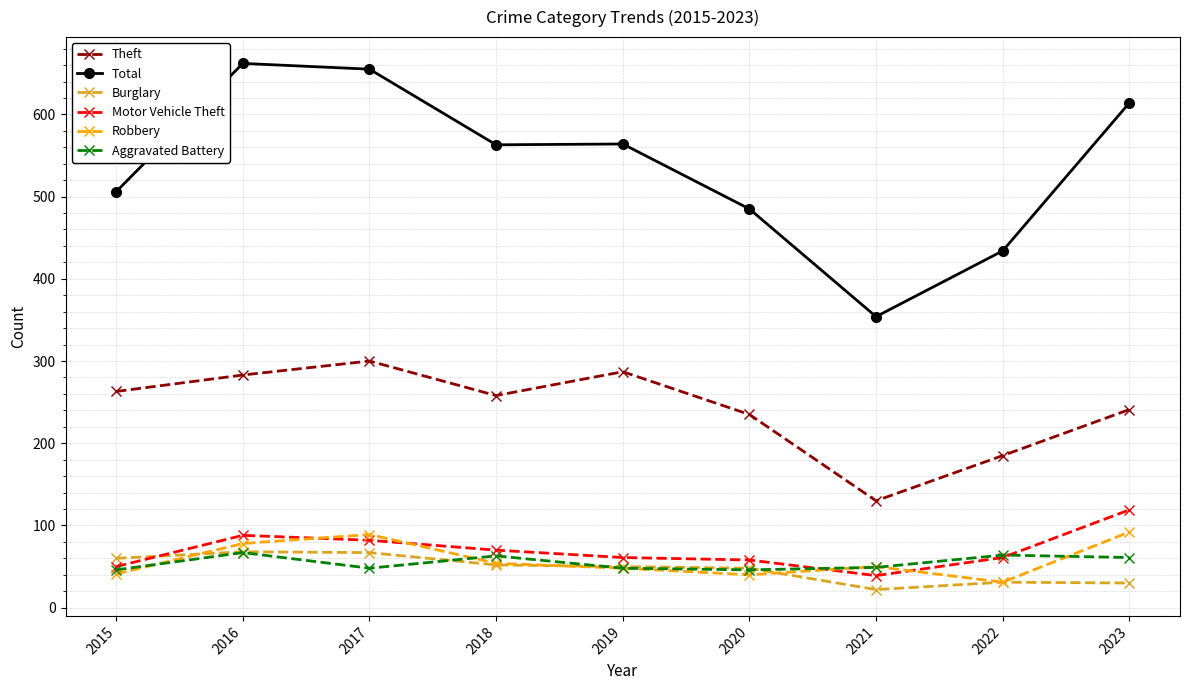

True or false: Theft and Aggravated Battery intersect in this chart.

False